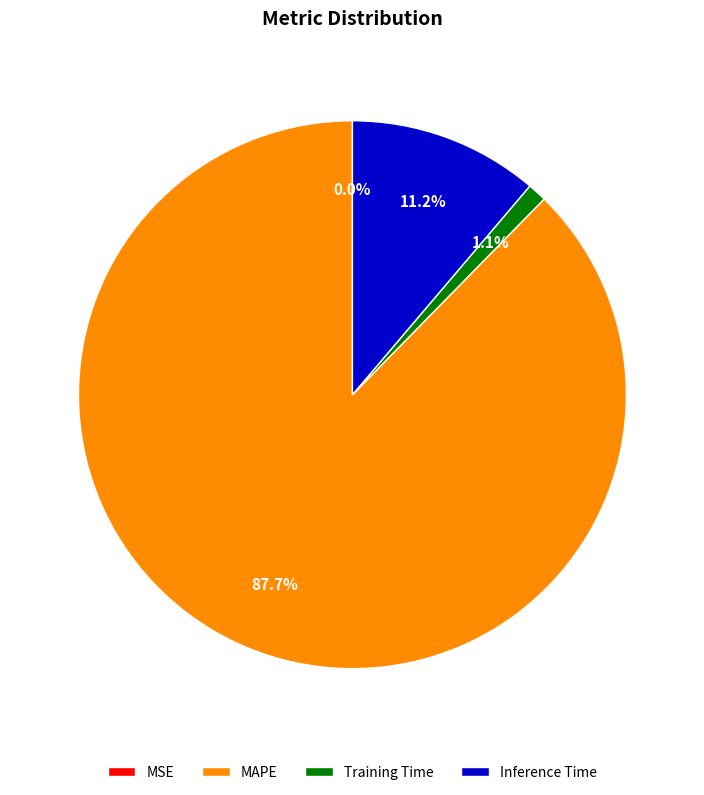

What is the largest slice in the pie chart?

MAPE